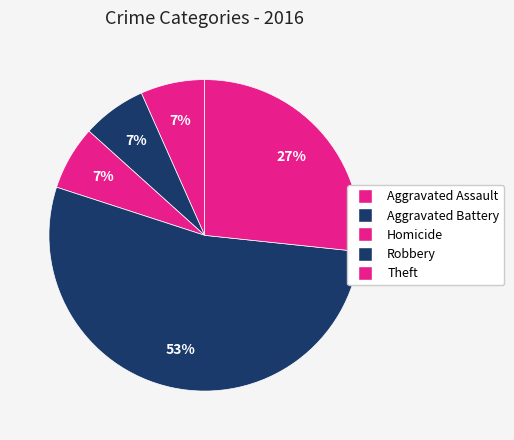

Count the number of slices in the pie.

5